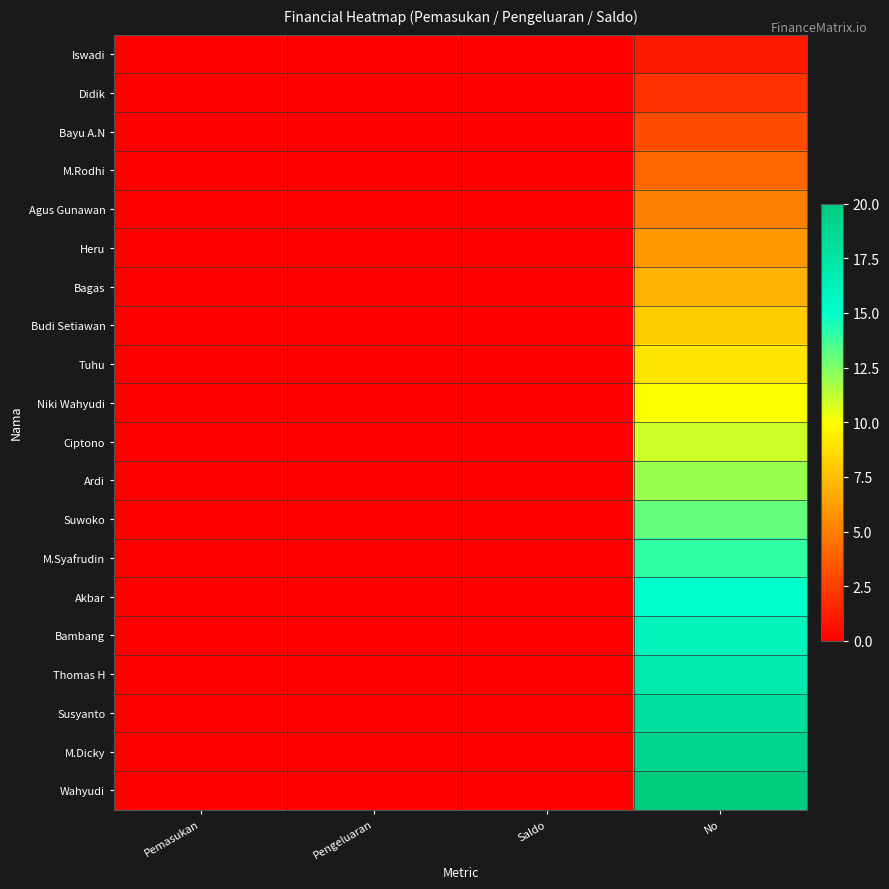

Reading left to right, transcribe all the data shown in this chart.

Iswadi: Pemasukan=0	Pengeluaran=0	Saldo=0	No=1
Didik: Pemasukan=0	Pengeluaran=0	Saldo=0	No=2
Bayu A.N: Pemasukan=0	Pengeluaran=0	Saldo=0	No=3
M.Rodhi: Pemasukan=0	Pengeluaran=0	Saldo=0	No=4
Agus Gunawan: Pemasukan=0	Pengeluaran=0	Saldo=0	No=5
Heru: Pemasukan=0	Pengeluaran=0	Saldo=0	No=6
Bagas: Pemasukan=0	Pengeluaran=0	Saldo=0	No=7
Budi Setiawan: Pemasukan=0	Pengeluaran=0	Saldo=0	No=8
Tuhu: Pemasukan=0	Pengeluaran=0	Saldo=0	No=9
Niki Wahyudi: Pemasukan=0	Pengeluaran=0	Saldo=0	No=10
Ciptono: Pemasukan=0	Pengeluaran=0	Saldo=0	No=11
Ardi: Pemasukan=0	Pengeluaran=0	Saldo=0	No=12
Suwoko: Pemasukan=0	Pengeluaran=0	Saldo=0	No=13
M.Syafrudin: Pemasukan=0	Pengeluaran=0	Saldo=0	No=14
Akbar: Pemasukan=0	Pengeluaran=0	Saldo=0	No=15
Bambang: Pemasukan=0	Pengeluaran=0	Saldo=0	No=16
Thomas H: Pemasukan=0	Pengeluaran=0	Saldo=0	No=17
Susyanto: Pemasukan=0	Pengeluaran=0	Saldo=0	No=18
M.Dicky: Pemasukan=0	Pengeluaran=0	Saldo=0	No=19
Wahyudi: Pemasukan=0	Pengeluaran=0	Saldo=0	No=20